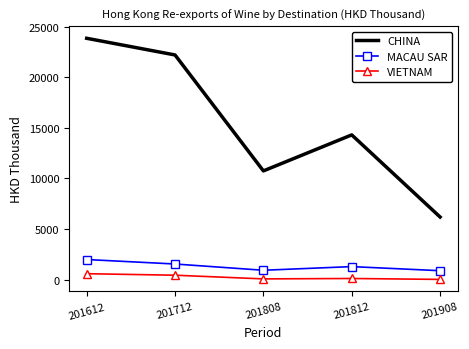

True or false: CHINA has a value of 8668.5 at 201612.

False